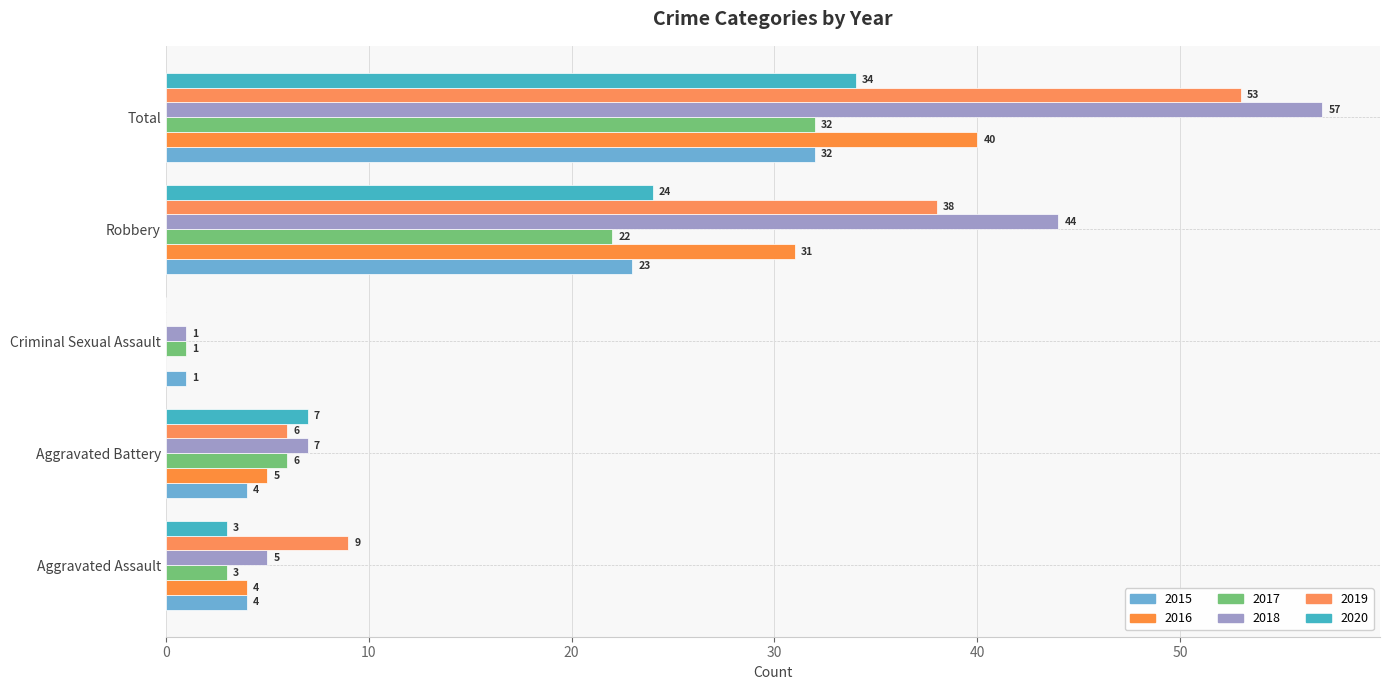

Rank the series at Criminal Sexual Assault from lowest to highest value.

2016, 2019, 2020, 2015, 2017, 2018